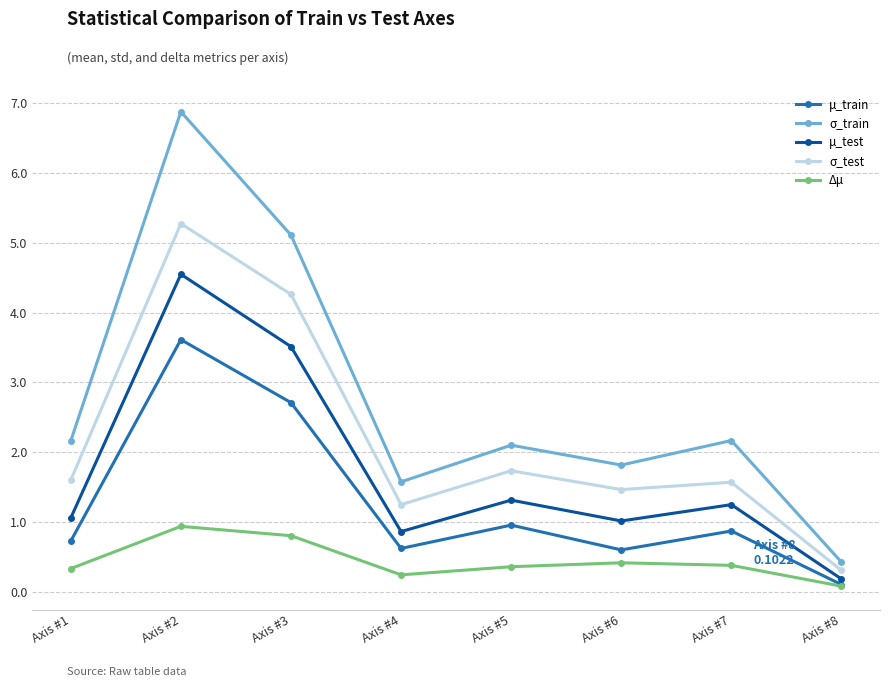

What is the sum of all μ_train values?

10.2